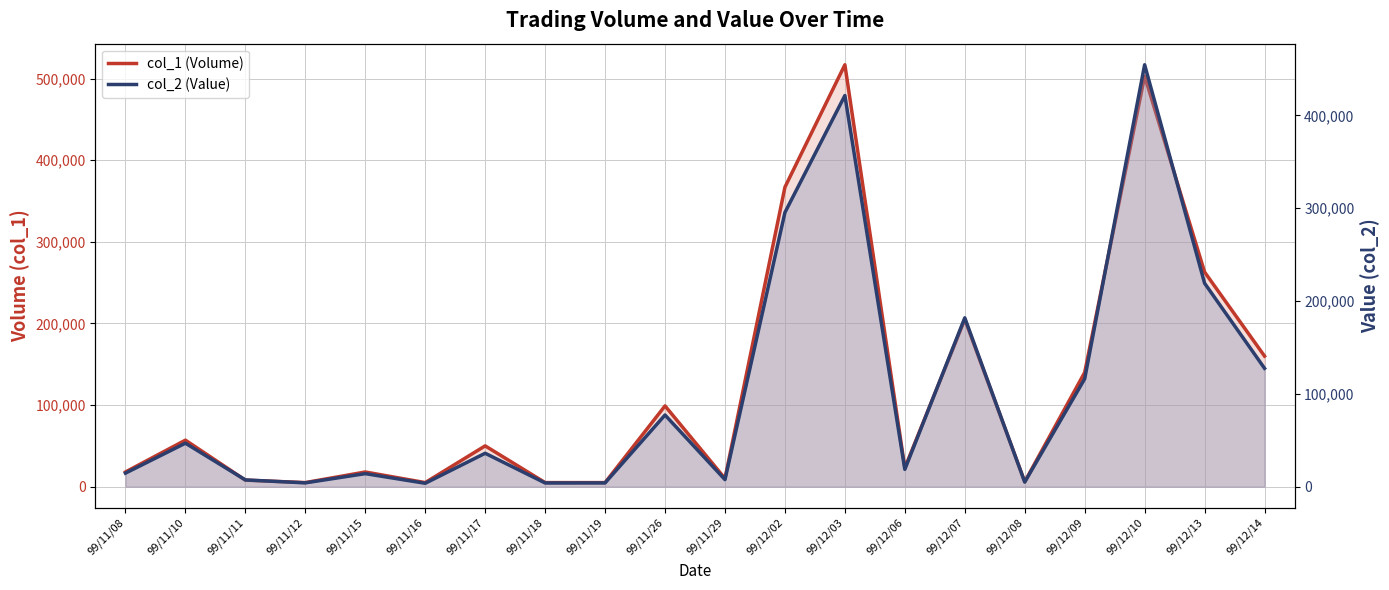

What is the lowest value of the col_2 (Value) series?

3650